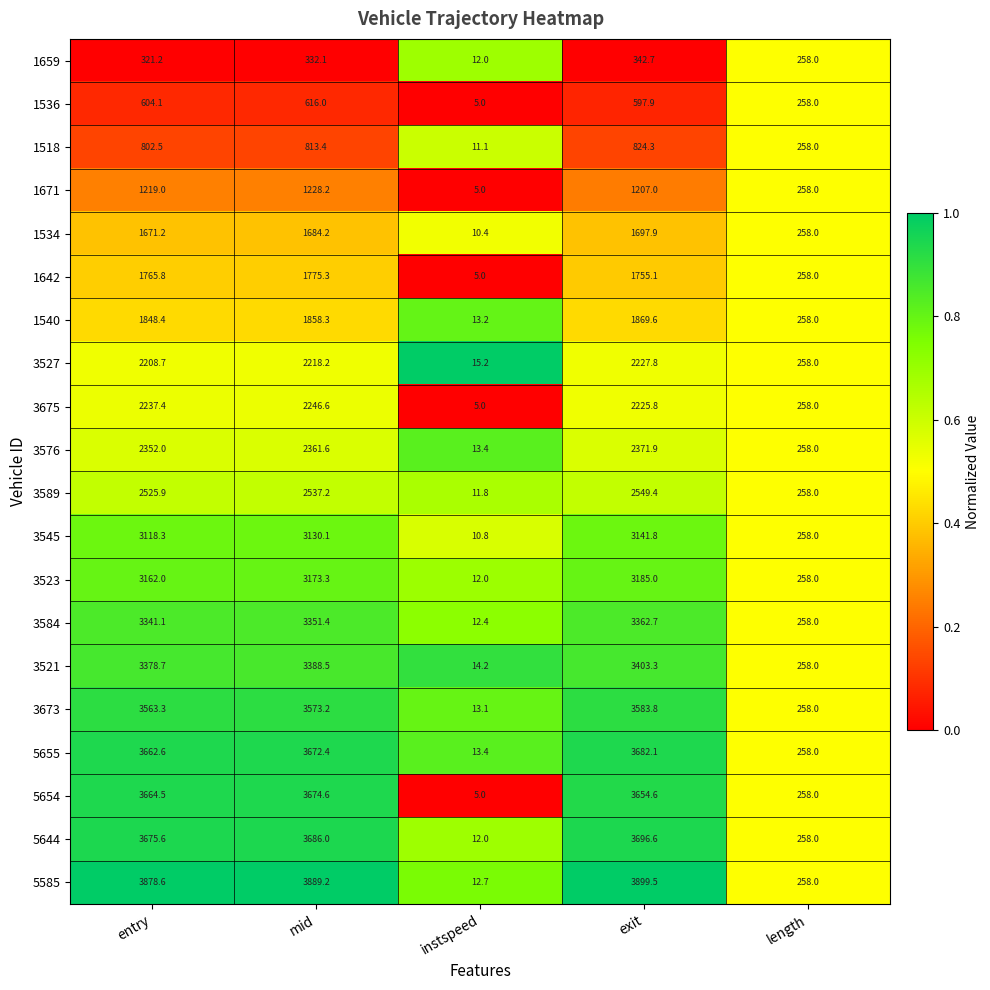

At how many categories does at least one series exceed 3430?

3